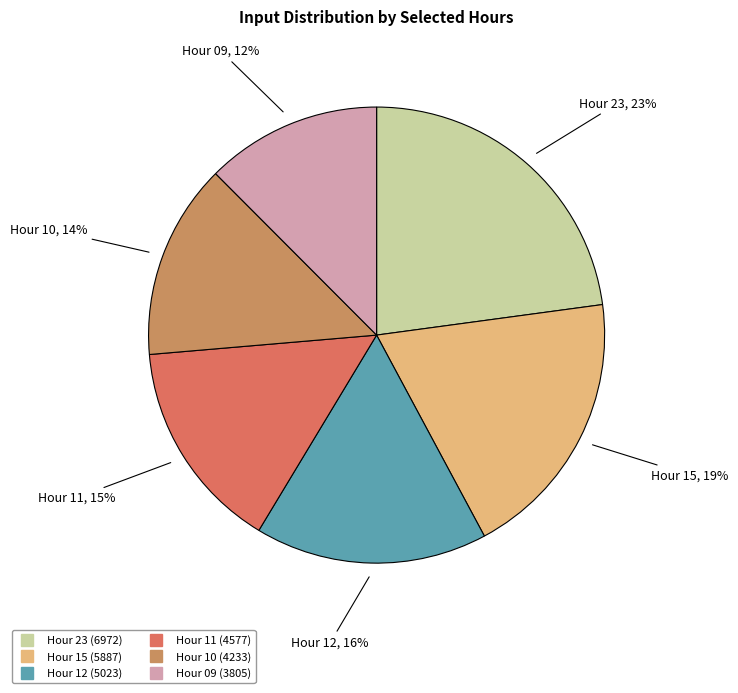

To the nearest percent, what is the average slice percentage?

17%